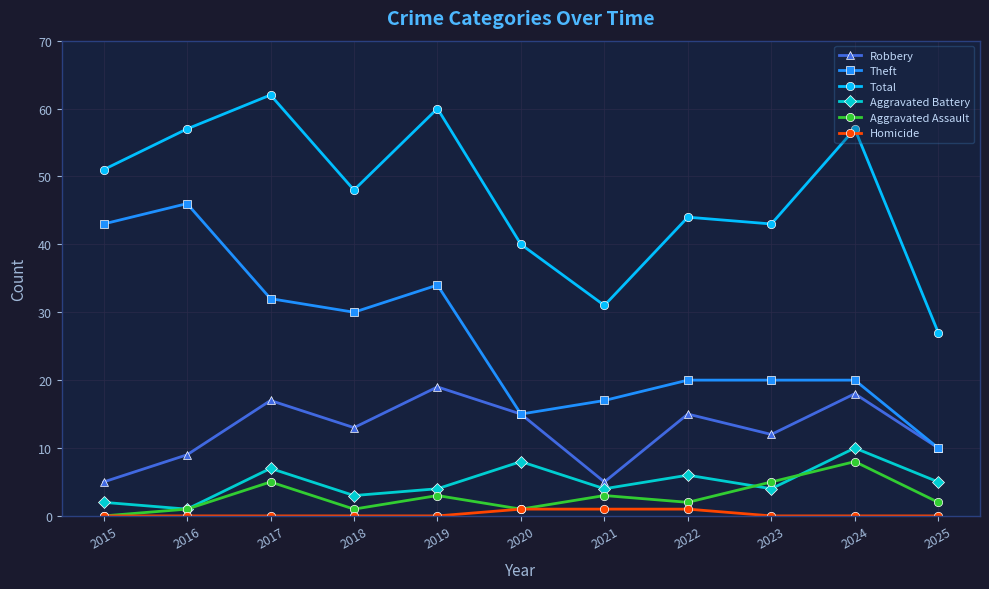

What is the spread (max minus min) of values at 2016?

57